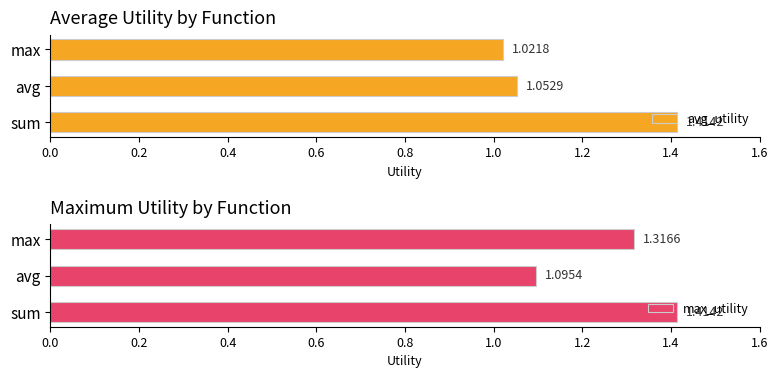

How many bars are there in total?

6